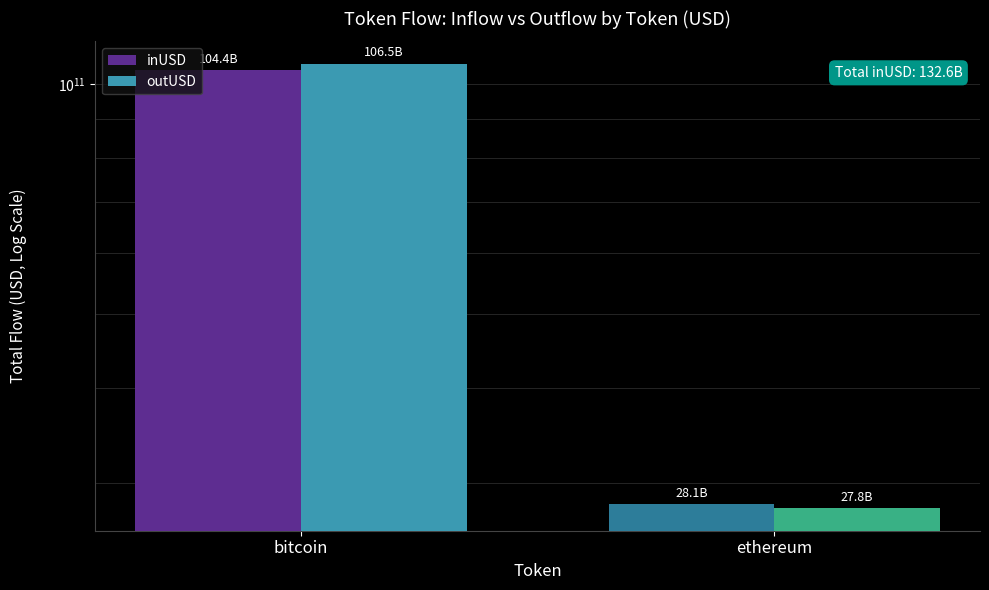

Rank the series at bitcoin from highest to lowest value.

outUSD, inUSD